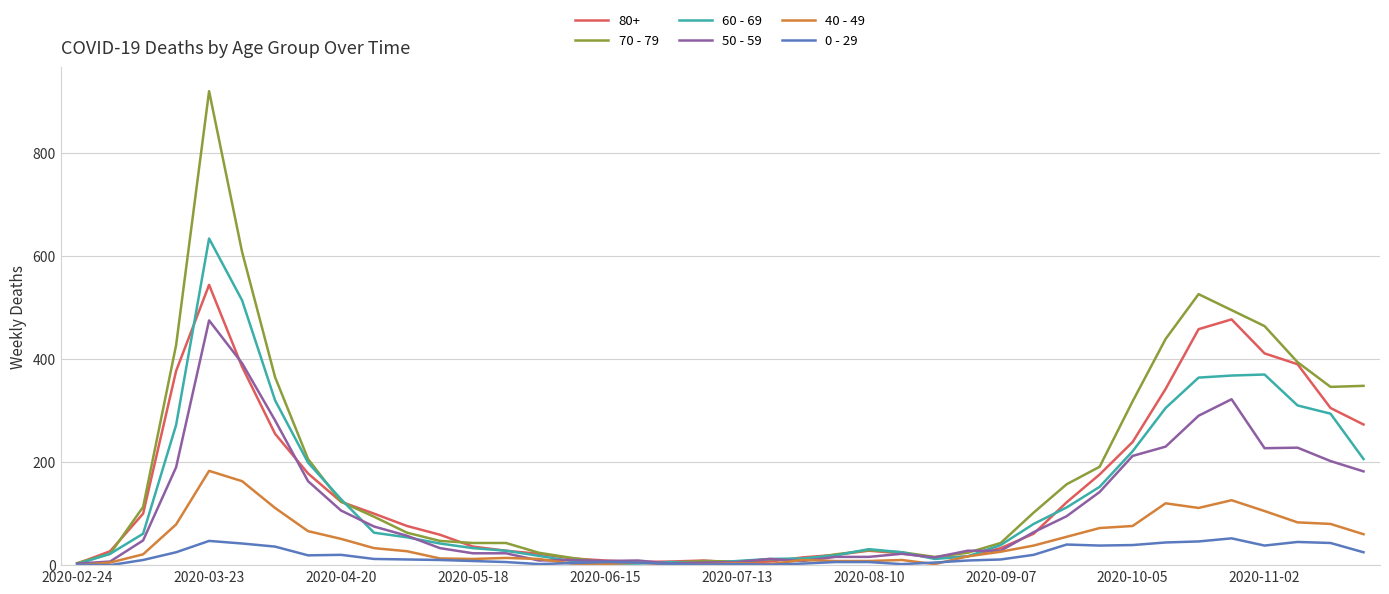

List the series in order of their peak value, highest first.

70 - 79, 60 - 69, 80+, 50 - 59, 40 - 49, 0 - 29